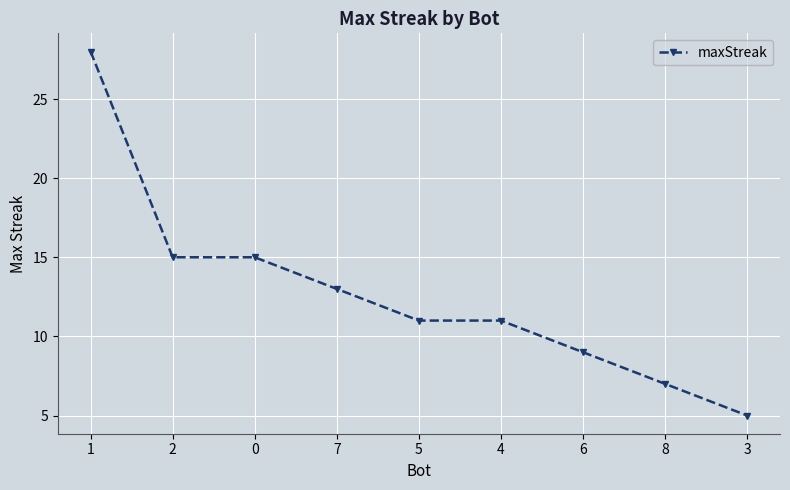

Count the number of categories in the chart.

9